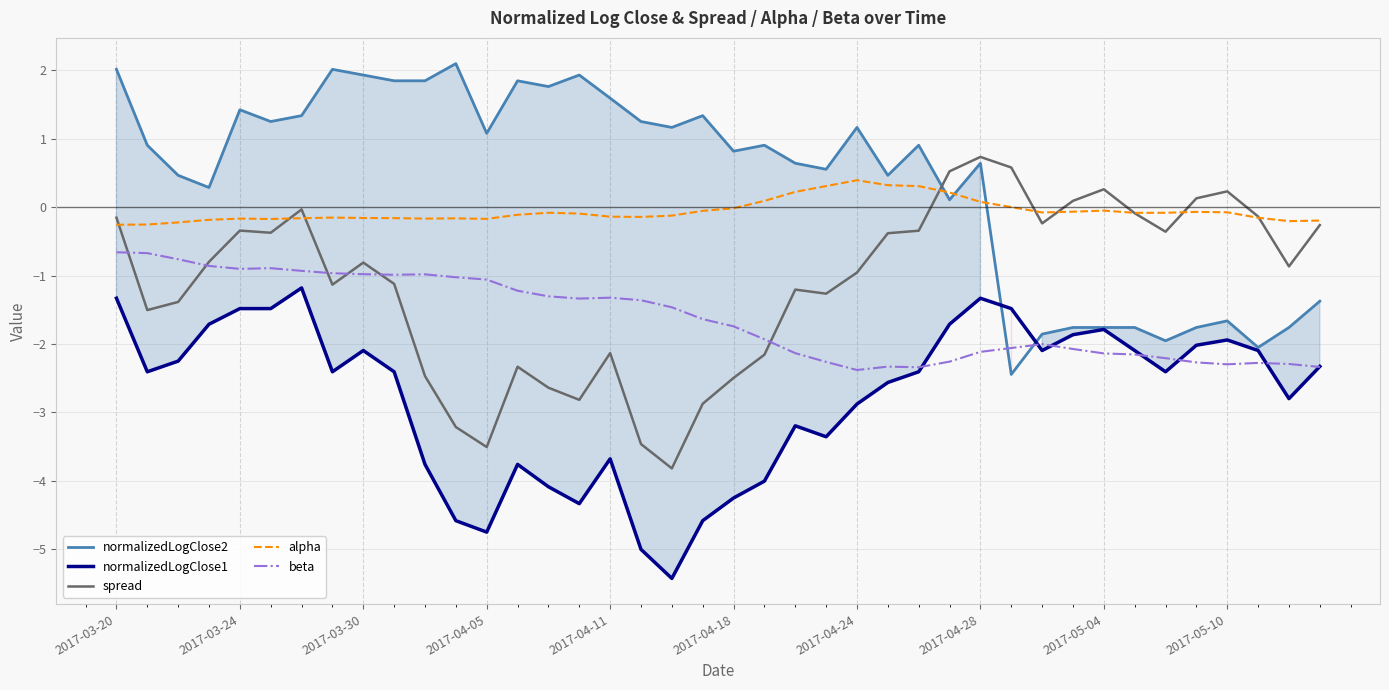

What is the average value of the normalizedLogClose1 series?

-2.8